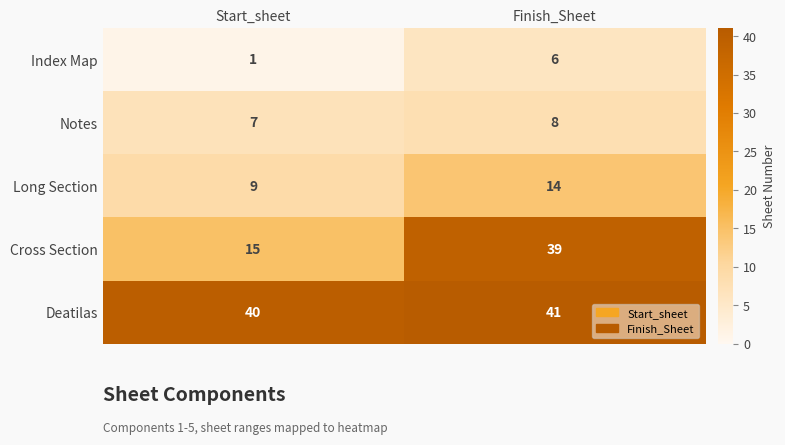

What is the approximate value of Cross Section at Start_sheet?

15